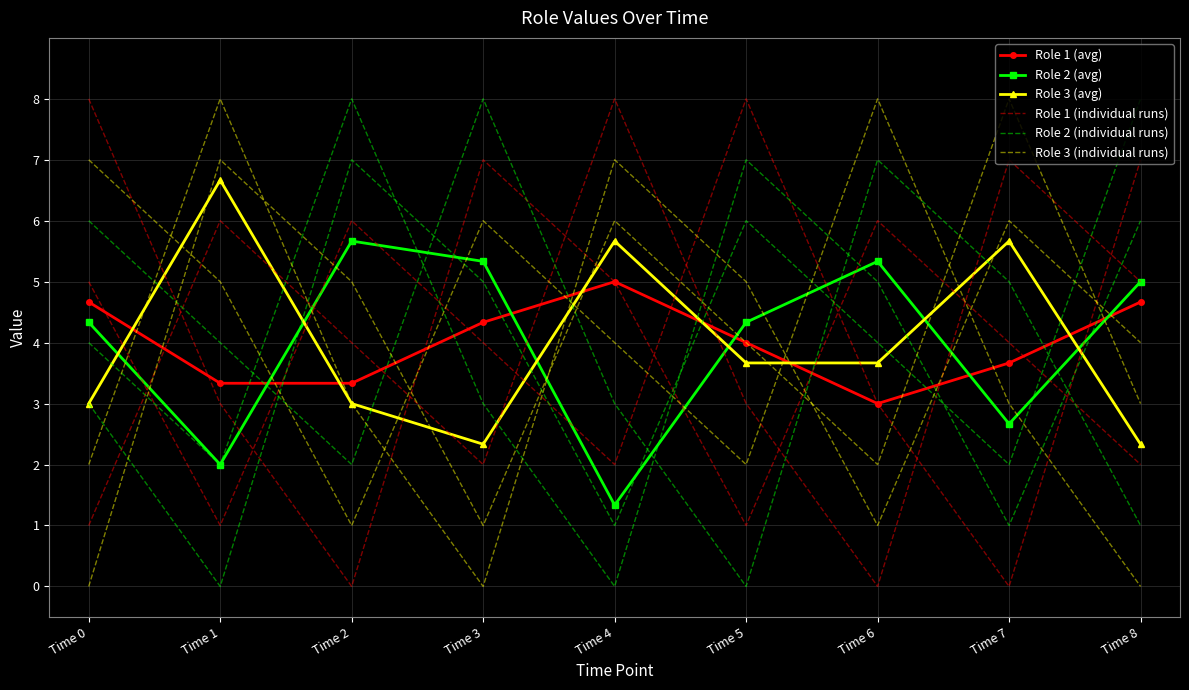

Where is Role 1 (individual runs) nearest to the value 4?

Time 2